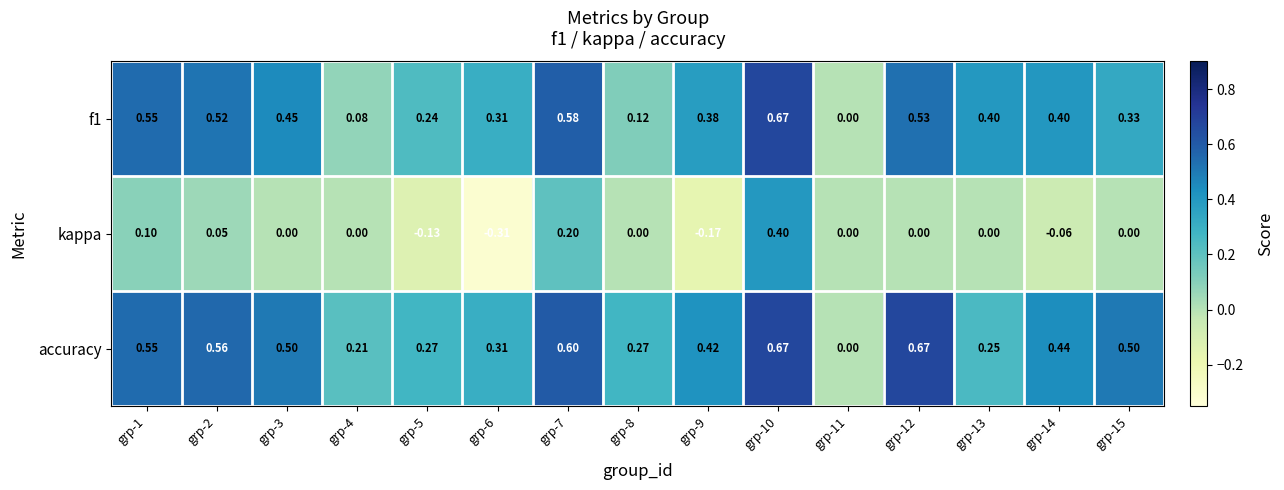

Between grp-2 and grp-5, which series saw the biggest shift?

accuracy